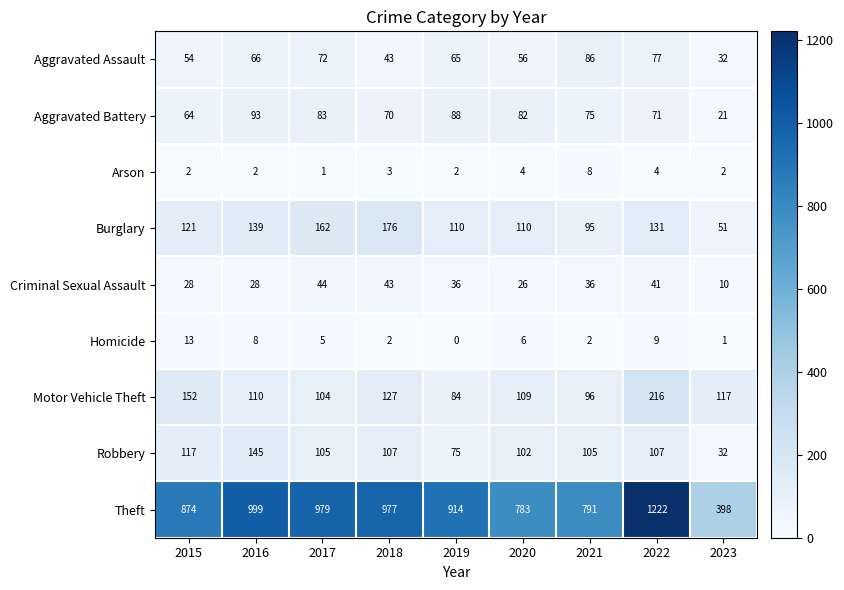

How many values in the Robbery series are below 105?

3